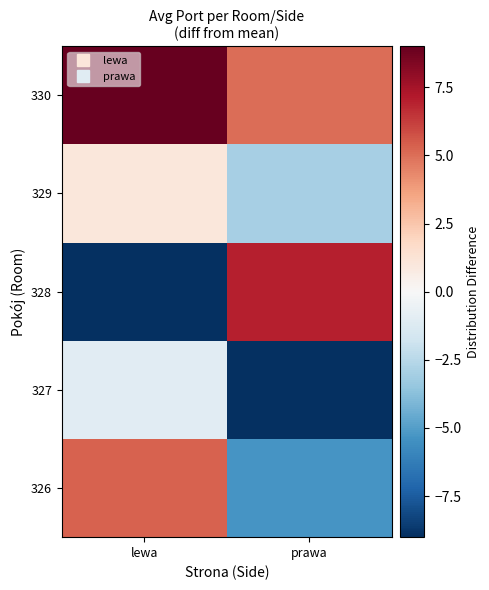

Reading right to left, extract all data points from this chart.

326: prawa=-5.3	lewa=5.3
327: prawa=-9.0	lewa=-1.0
328: prawa=7.0	lewa=-9.0
329: prawa=-3.0	lewa=1.0
330: prawa=5.0	lewa=9.0